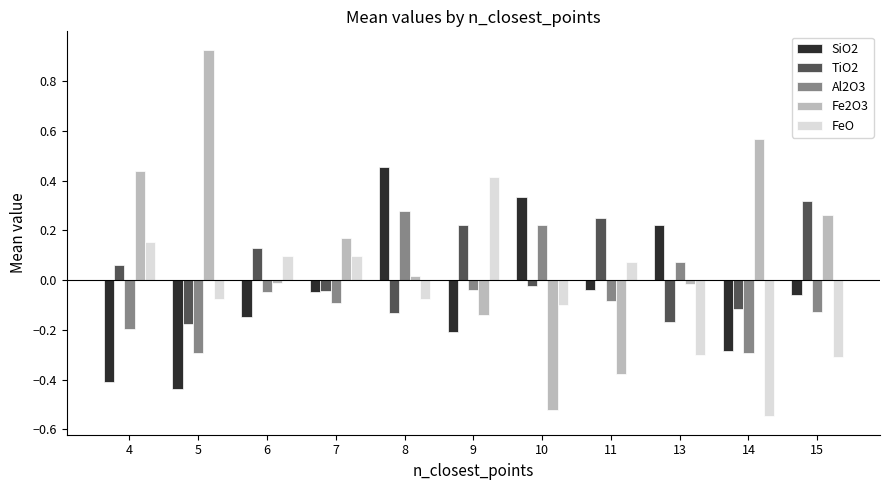

Count the number of data series in this chart.

5